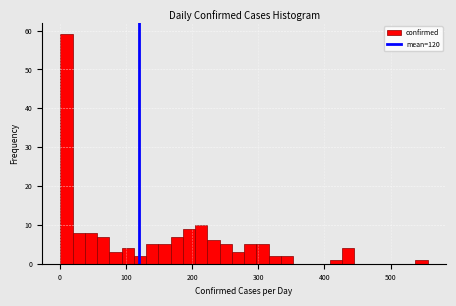

Around what value on the x-axis is the tallest bar? Give the approximate position of its centre, as read against the axis.

10